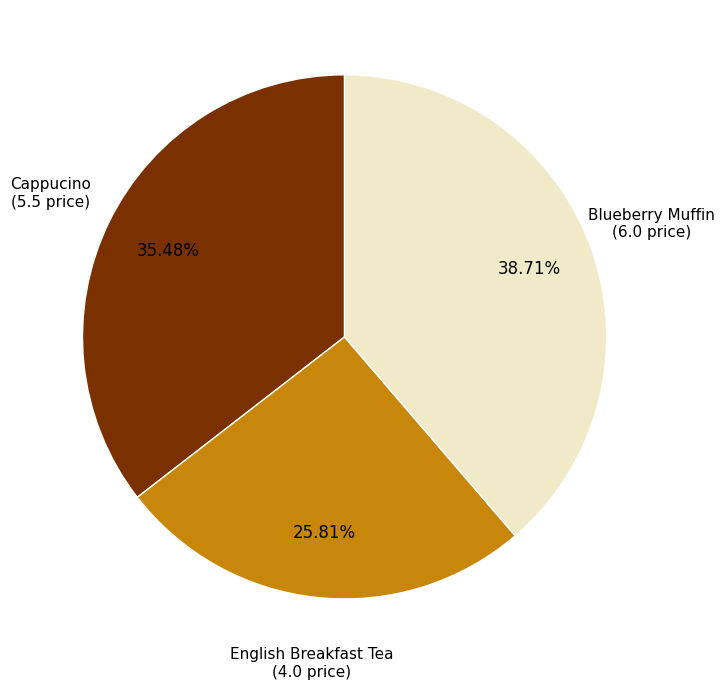

Is there any slice that represents more than half of the pie?

No